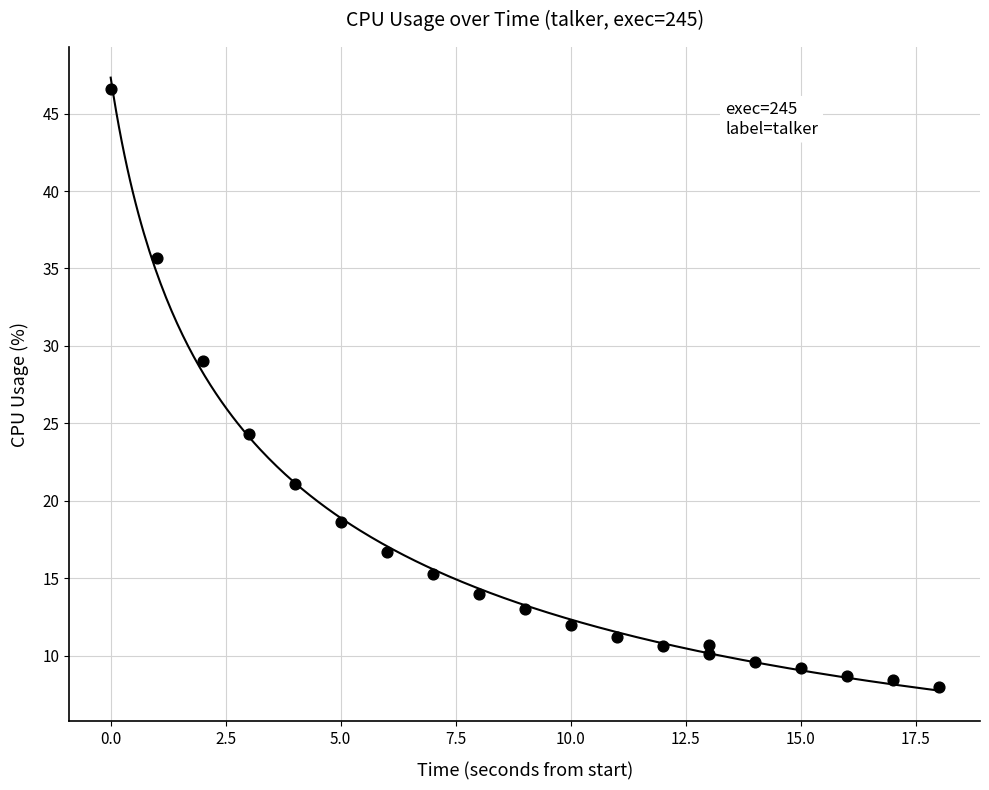

What Y value in the scatter plot is closest to 27?

29.0